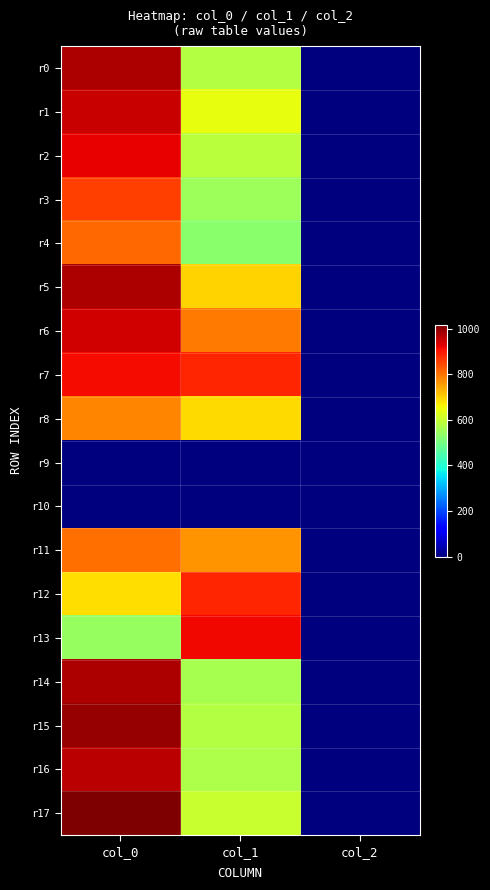

Which series changed the most between col_0 and col_1?

r15